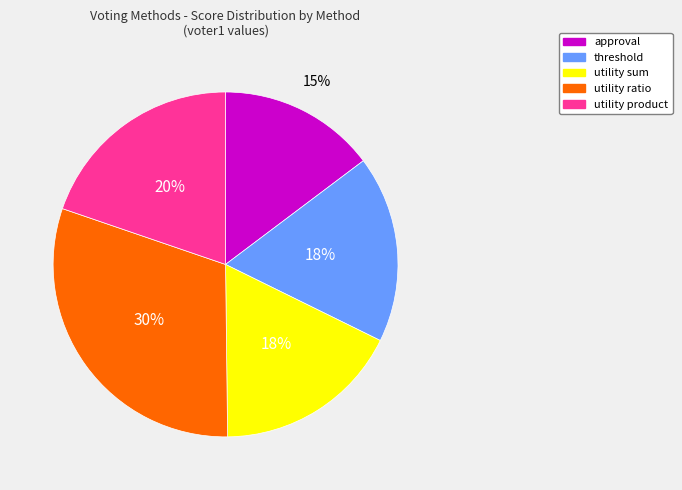

Which has a higher value, utility product or utility ratio?

utility ratio